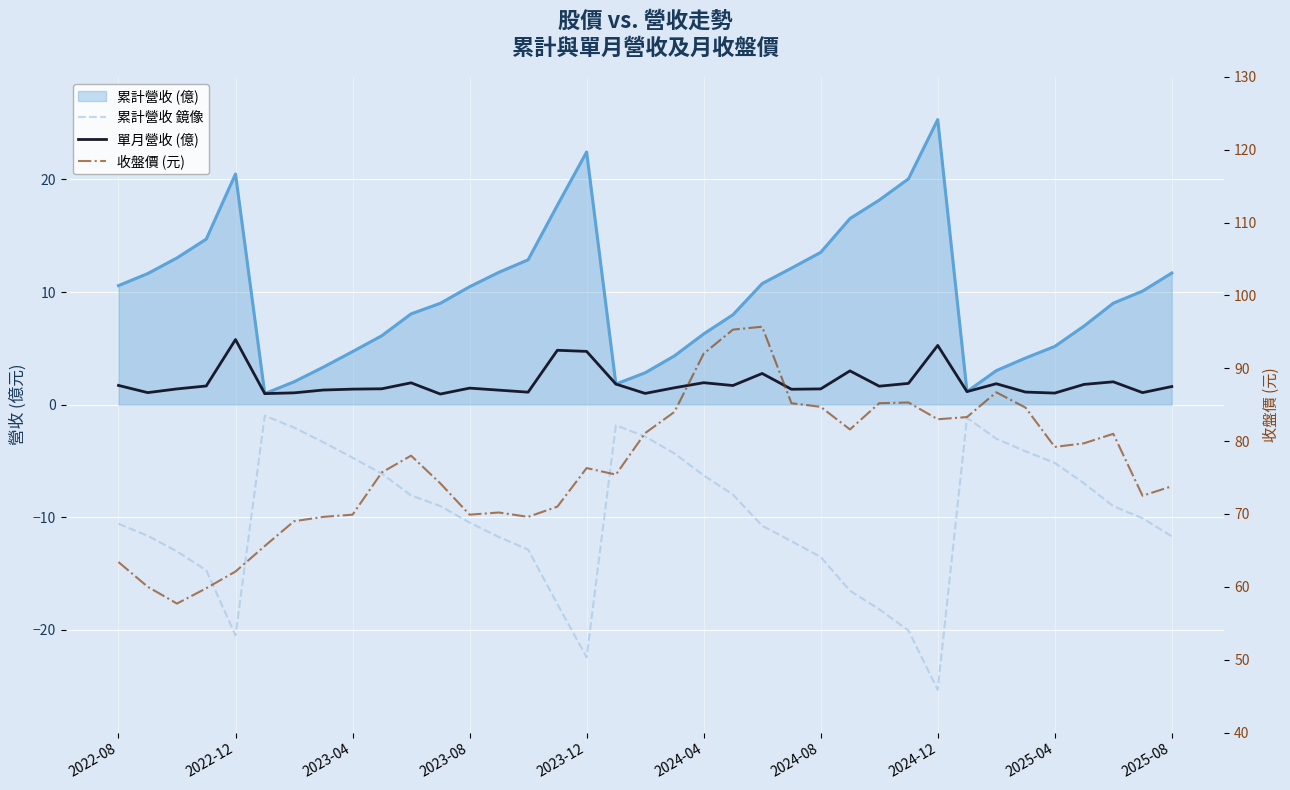

What value does the 單月營收 (億) series have at 14?

1.1